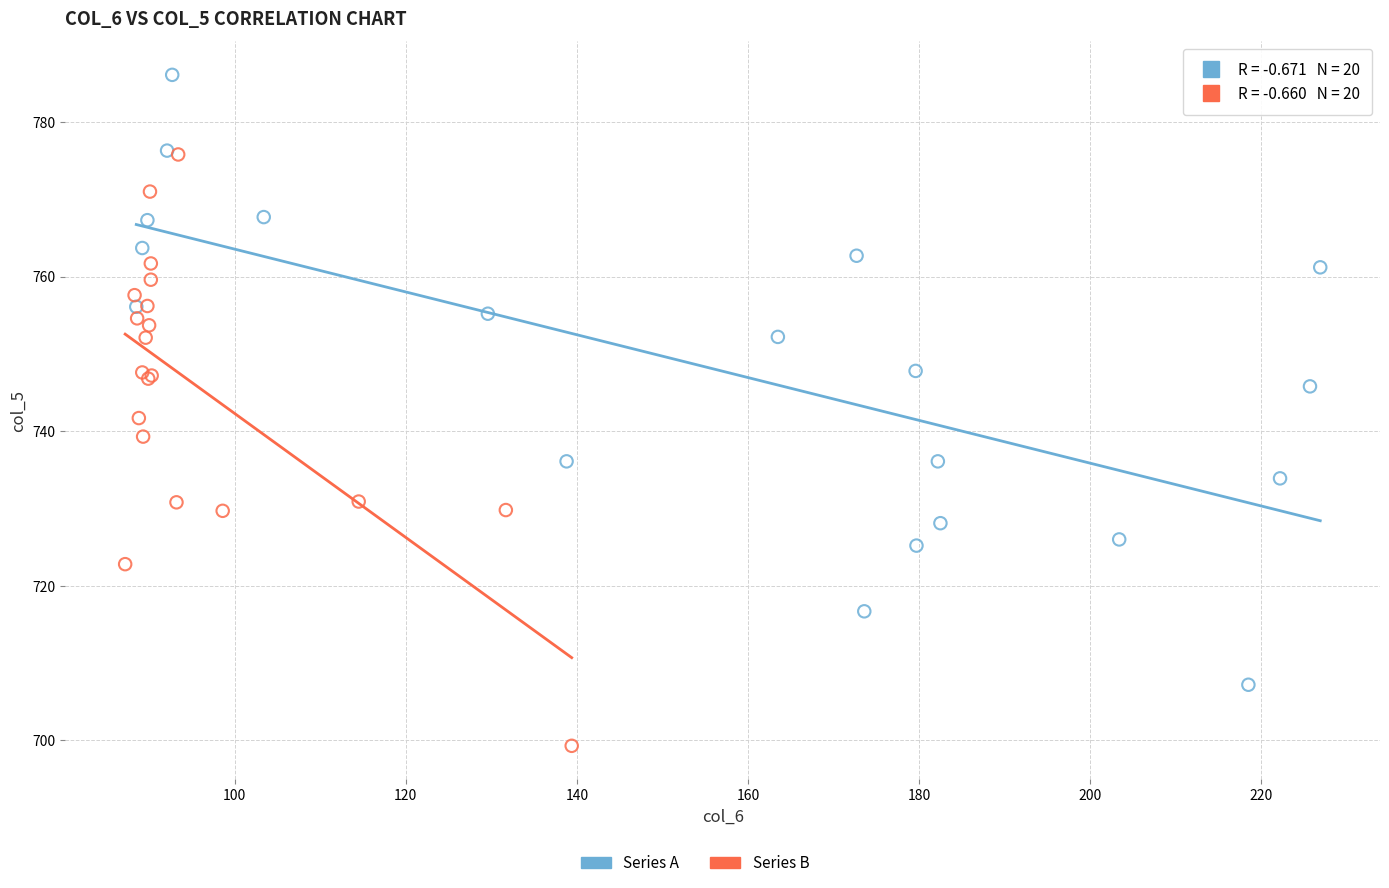

Which series reaches the minimum Y coordinate?

Series B